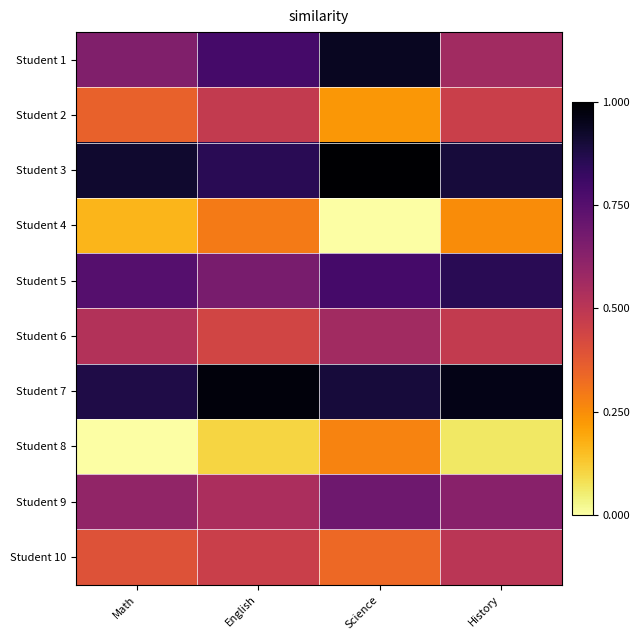

At how many categories does at least one series exceed 56?

4